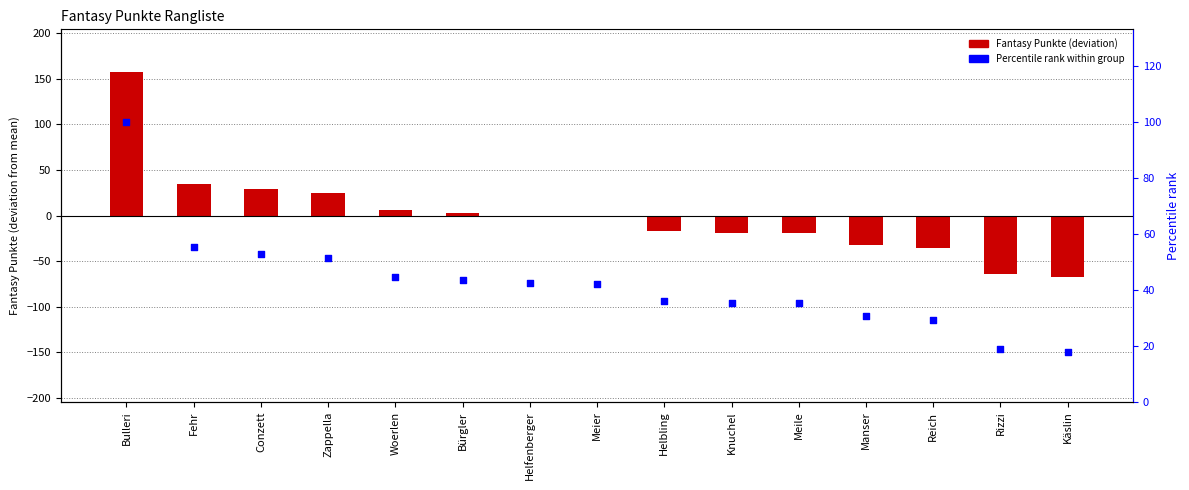

Which series has the widest spread of Y values?

Fantasy Punkte